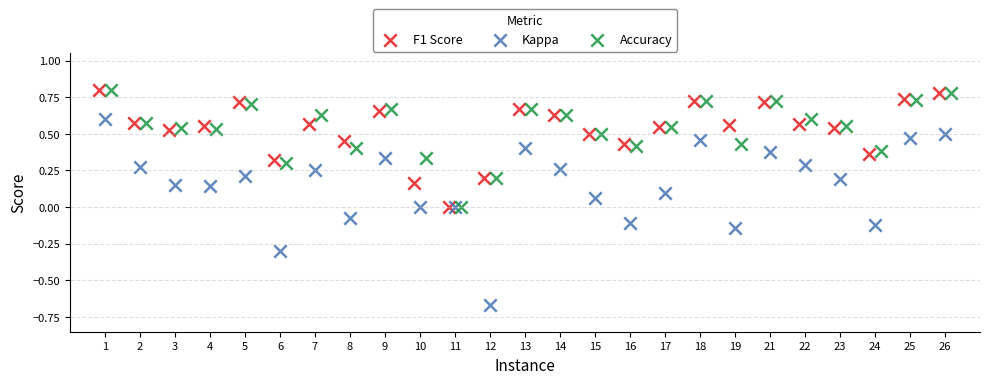

What are all the series names shown in the legend?

F1 Score, Kappa, Accuracy